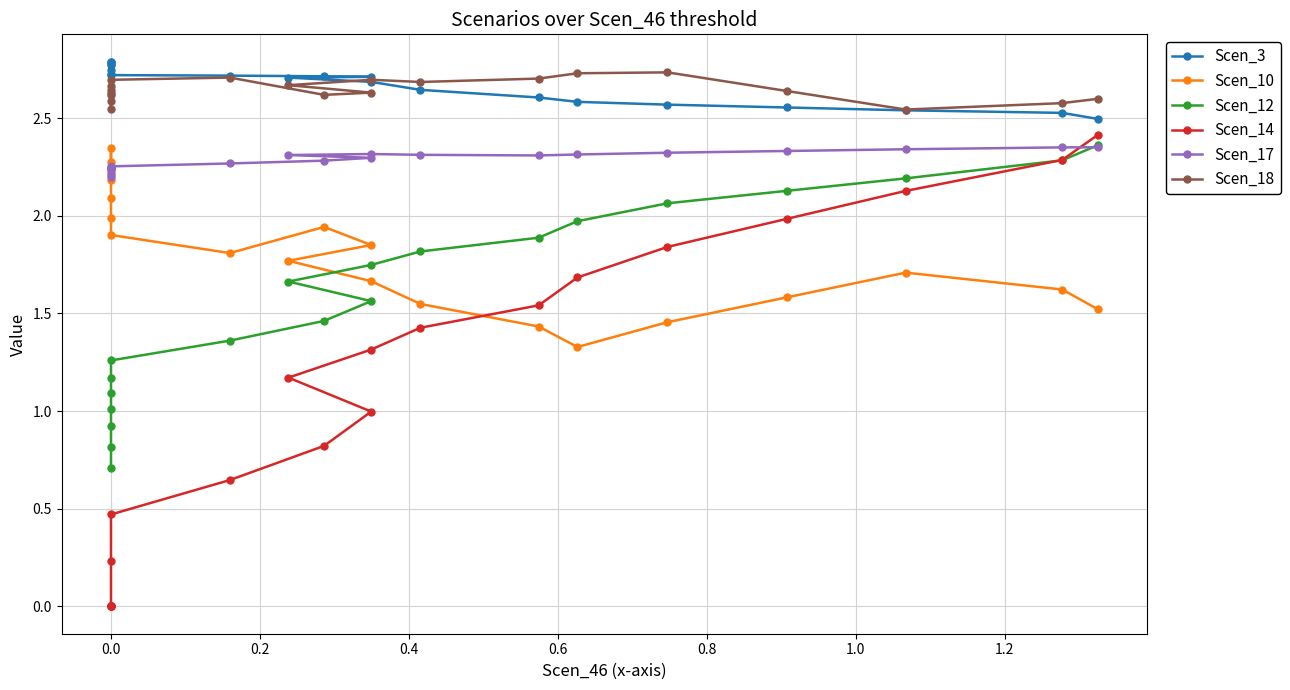

Reading left to right, what are all the values shown in this chart?

Scen_3: 2.8	2.8	2.8	2.8	2.7	2.7	2.7	2.7	2.7	2.7	2.7	2.7	2.6	2.6	2.6	2.6	2.6	2.5	2.5	2.5
Scen_10: 2.2	2.3	2.3	2.2	2.1	2.0	1.9	1.8	1.9	1.9	1.8	1.7	1.5	1.4	1.3	1.5	1.6	1.7	1.6	1.5
Scen_12: 0.7	0.8	0.9	1.0	1.1	1.2	1.3	1.4	1.5	1.6	1.7	1.7	1.8	1.9	2.0	2.1	2.1	2.2	2.3	2.4
Scen_14: 0.0	0.0	0.0	0.0	0.0	0.2	0.5	0.6	0.8	1.0	1.2	1.3	1.4	1.5	1.7	1.8	2.0	2.1	2.3	2.4
Scen_17: 2.2	2.2	2.2	2.2	2.2	2.2	2.3	2.3	2.3	2.3	2.3	2.3	2.3	2.3	2.3	2.3	2.3	2.3	2.4	2.4
Scen_18: 2.6	2.5	2.6	2.6	2.6	2.7	2.7	2.7	2.6	2.6	2.7	2.7	2.7	2.7	2.7	2.7	2.6	2.5	2.6	2.6